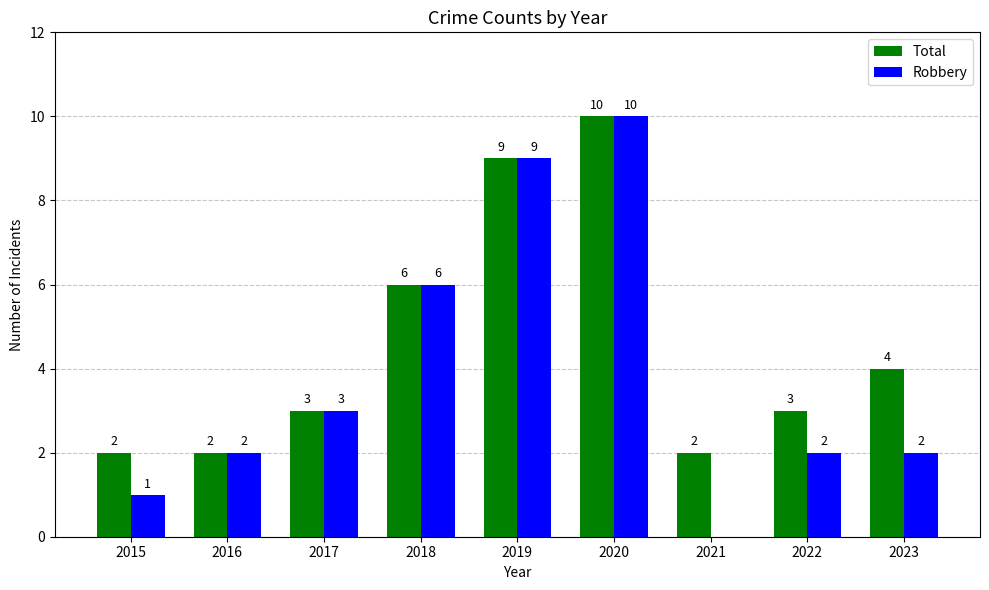

True or false: Total has a value of 0 at 2016.

False